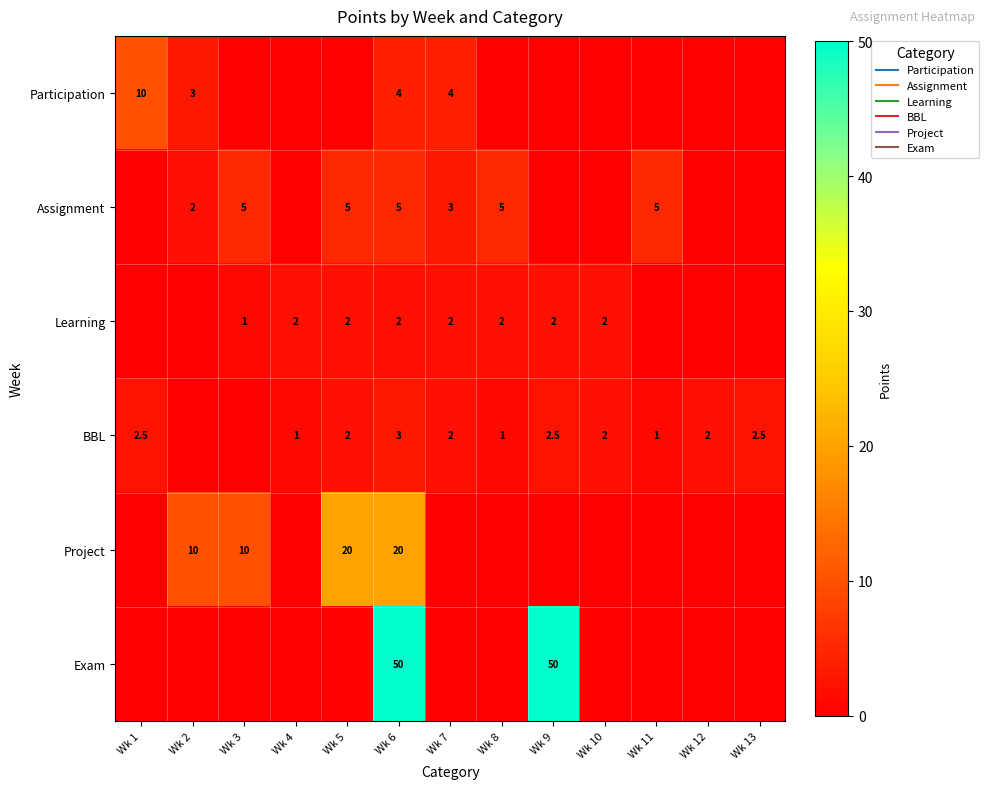

What is the sum of all Exam values?

100.0